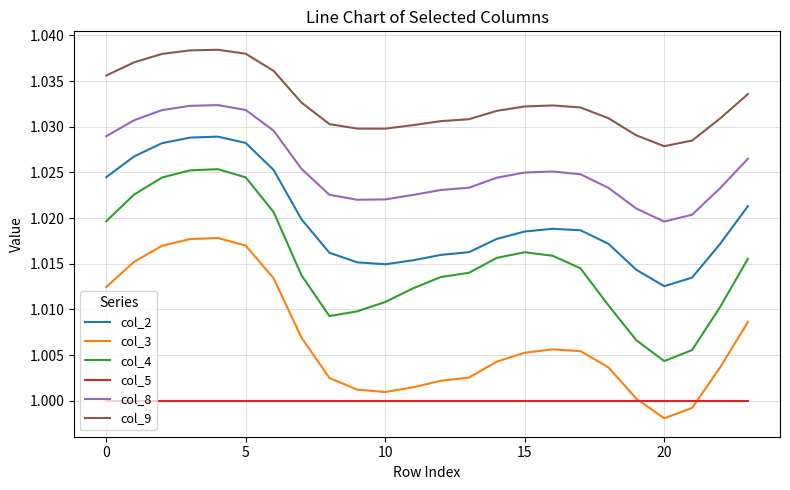

How many lines are shown in the chart?

6